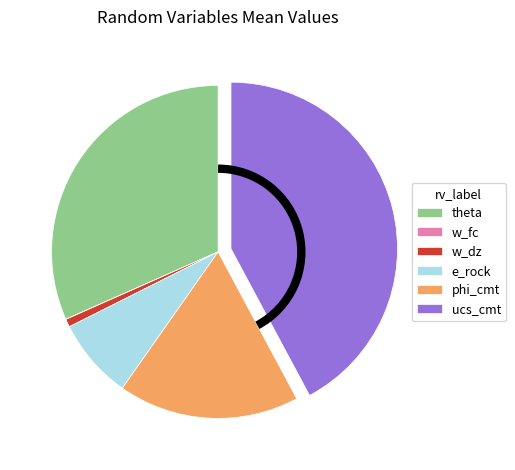

Is there a majority slice in this chart?

No